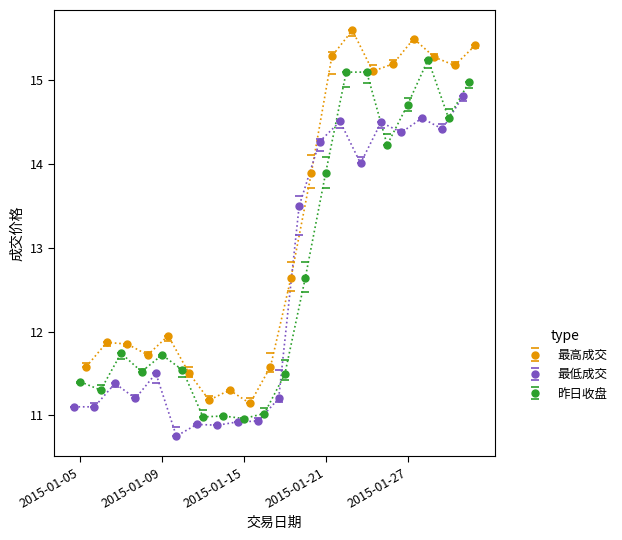

True or false: 最高成交 has a value of 5.7 at 2015-01-19.

False